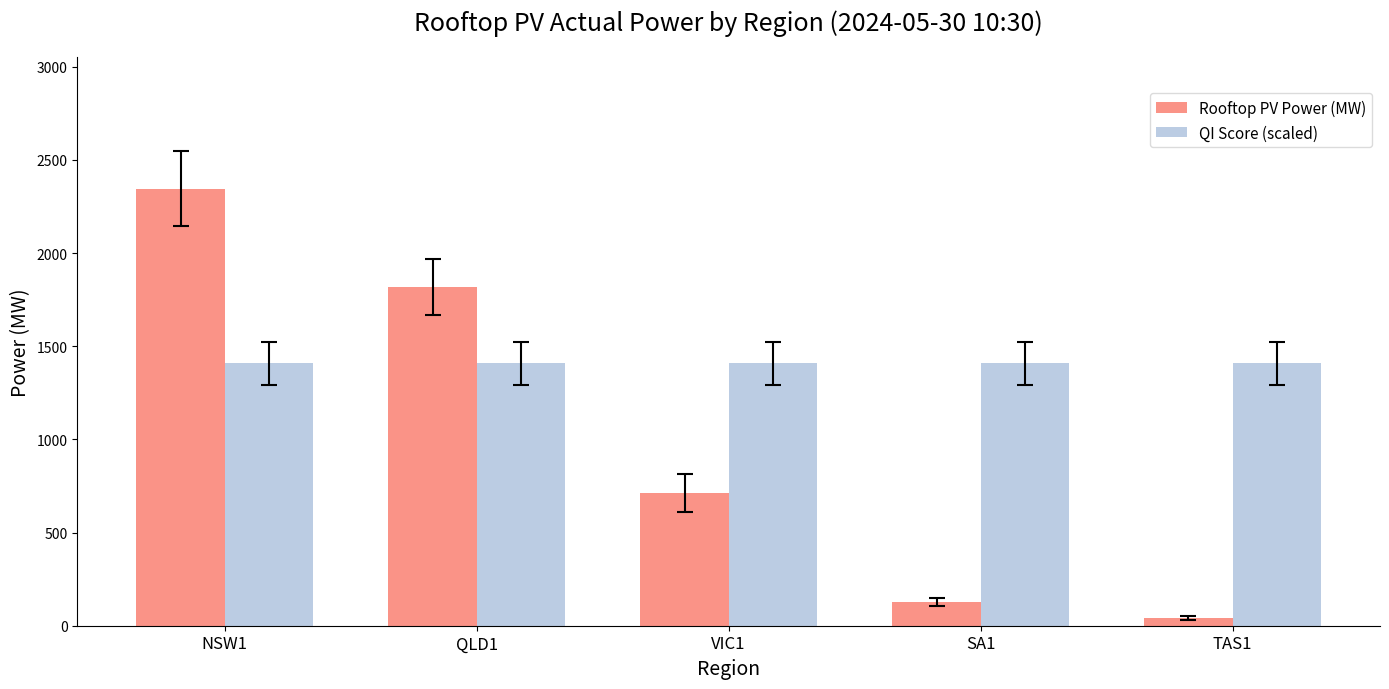

At how many categories does at least one series exceed 1014?

5